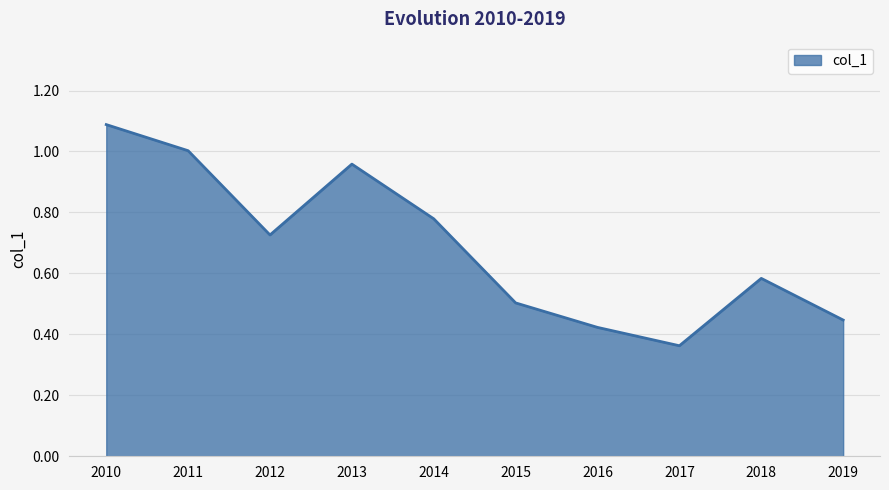

The chart shows a value of 1.1 at 2014. True or false?

False